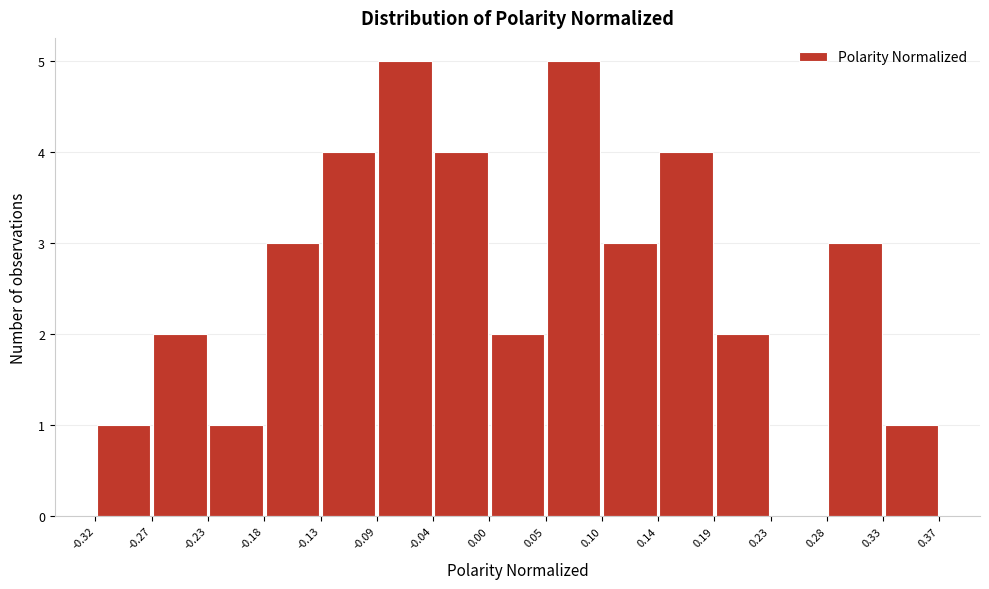

Reading left to right, list every bar in this chart as the range it spans on the x-axis followed by its height. The values are not printed on the chart, so give them approximately, as read against the axis.

-0.32 to -0.27: 1
-0.27 to -0.23: 2
-0.23 to -0.18: 1
-0.18 to -0.13: 3
-0.13 to -0.09: 4
-0.09 to -0.04: 5
-0.04 to 0.00: 4
0.00 to 0.05: 2
0.05 to 0.10: 5
0.10 to 0.14: 3
0.14 to 0.19: 4
0.19 to 0.23: 2
0.23 to 0.28: 0
0.28 to 0.33: 3
0.33 to 0.37: 1